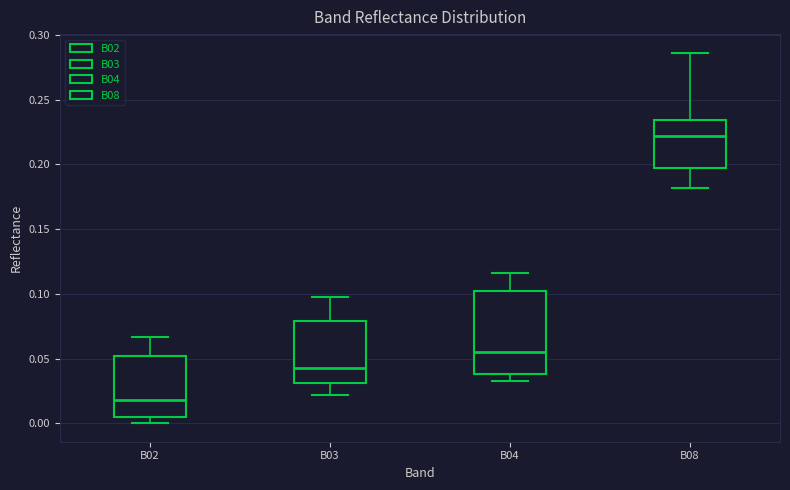

Reading left to right, read every box against the y-axis: the position of its median line, the range the box covers, and the ends of its whiskers. The values are not printed on the chart, so give them approximately, as read against the axis.

B02: median 0.020, box 0.005 to 0.050, whiskers 0.000 to 0.065
B03: median 0.045, box 0.030 to 0.080, whiskers 0.020 to 0.100
B04: median 0.055, box 0.040 to 0.100, whiskers 0.030 to 0.115
B08: median 0.220, box 0.195 to 0.235, whiskers 0.180 to 0.285